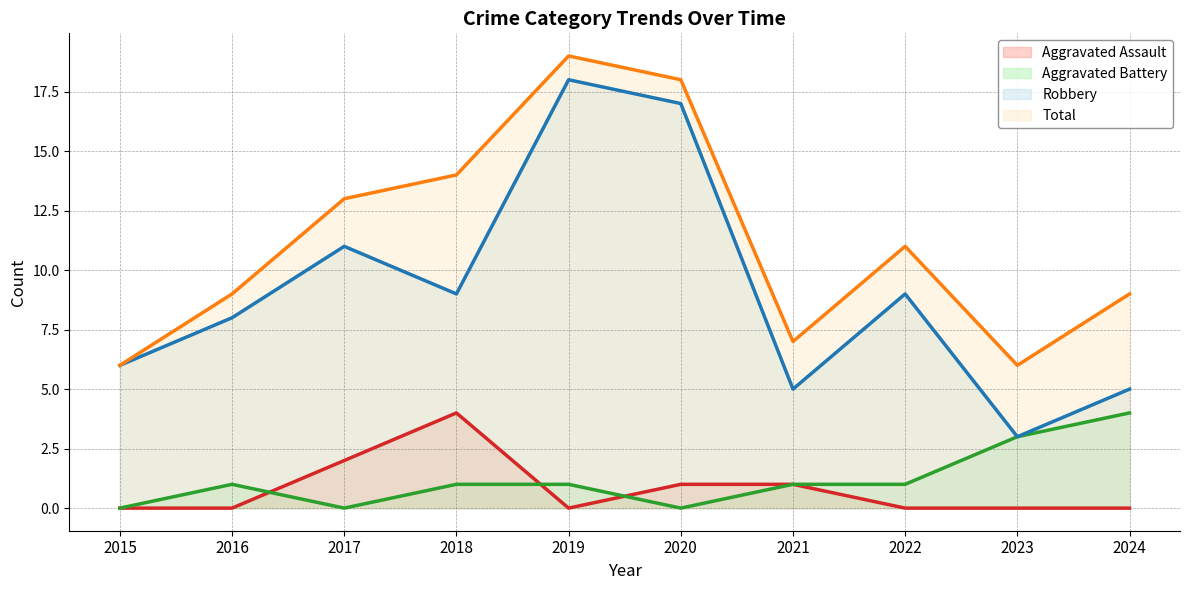

Between 2016 and 2021, which series saw the biggest shift?

Robbery